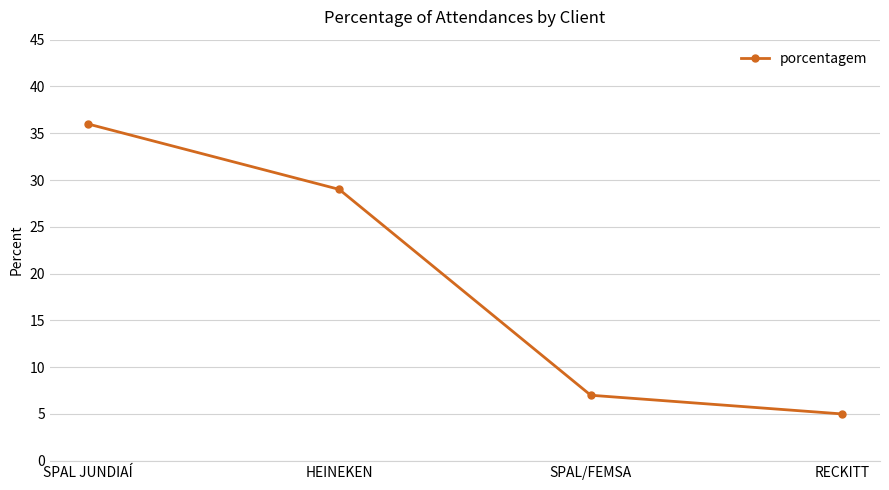

What position from the right is RECKITT?

1